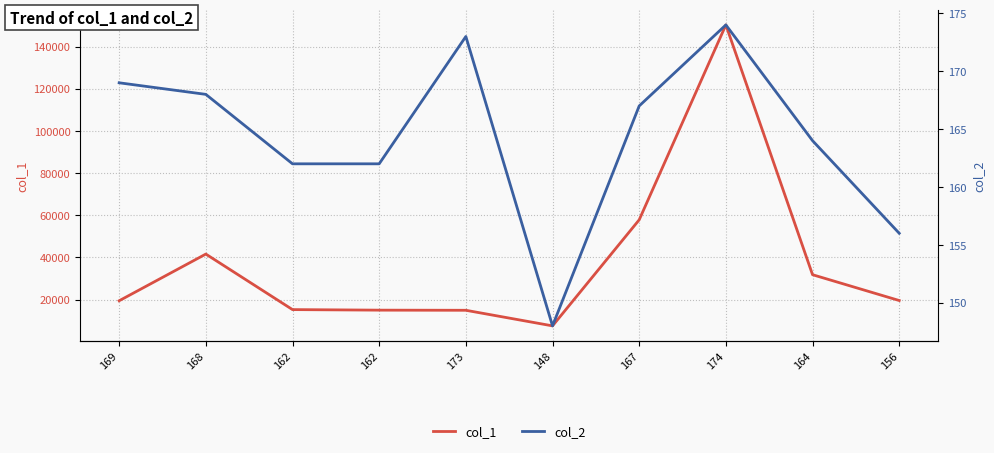

Where does the col_2 series first go above 167?

169